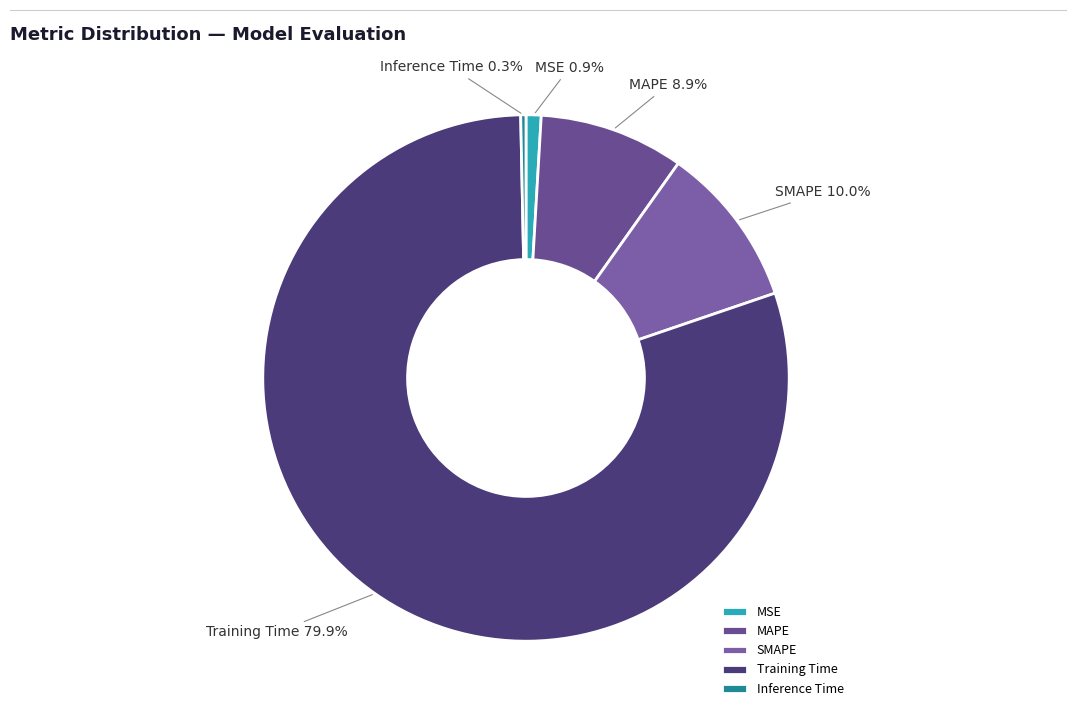

The Training Time slice represents 80% of the pie. True or false?

True